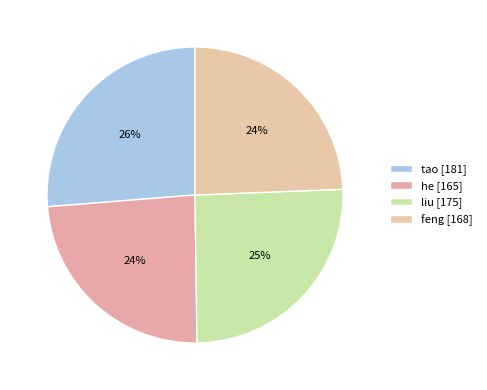

Rank the categories by value from highest to lowest.

tao, liu, feng, he